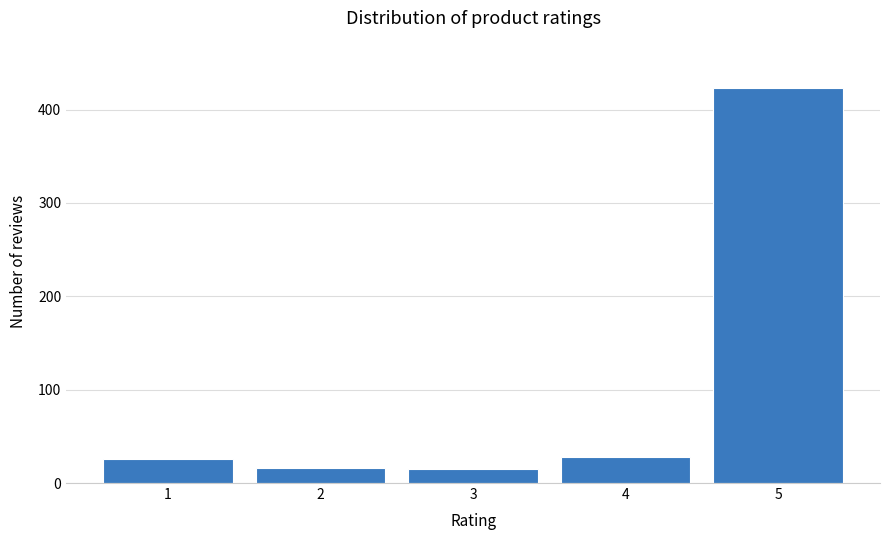

What is the greatest value displayed?

423